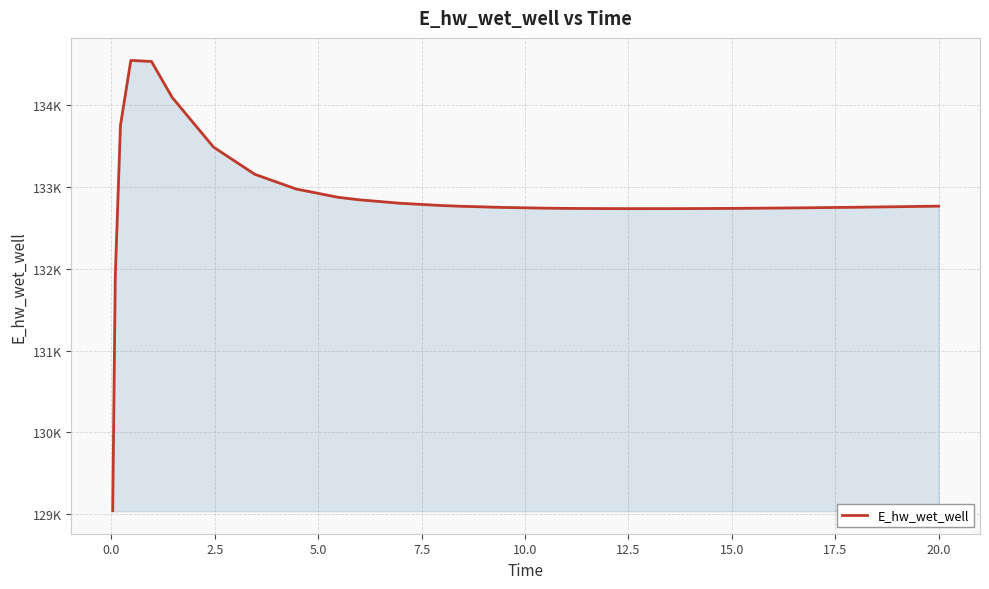

Is this an area chart (filled region under the line)?

Yes